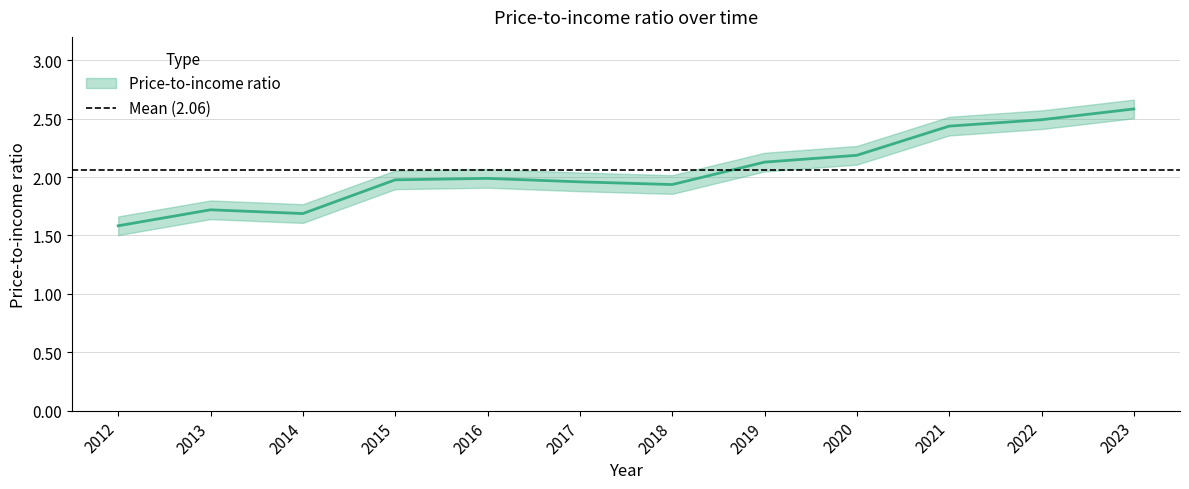

Rank the categories by value from lowest to highest.

2012, 2014, 2013, 2018, 2017, 2015, 2016, 2019, 2020, 2021, 2022, 2023